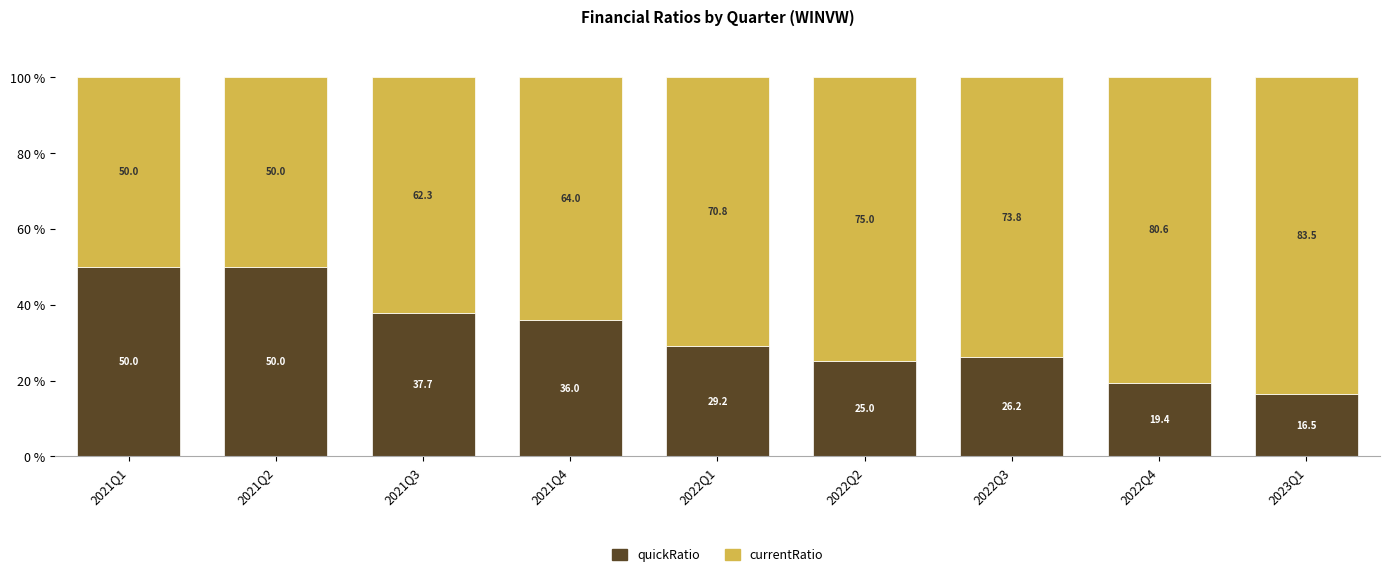

What is the difference between the second highest and second lowest values in the quickRatio series?

30.6